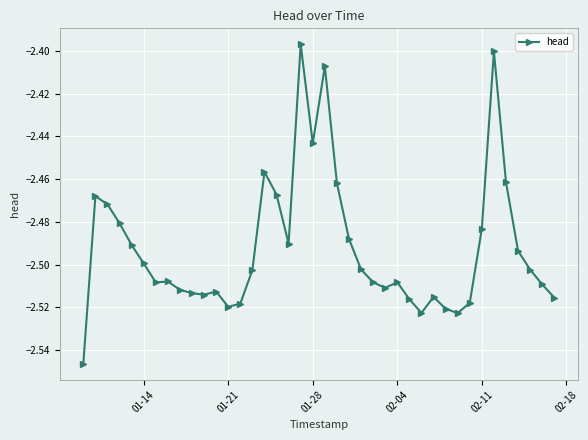

What is the sum of all values?

-99.7